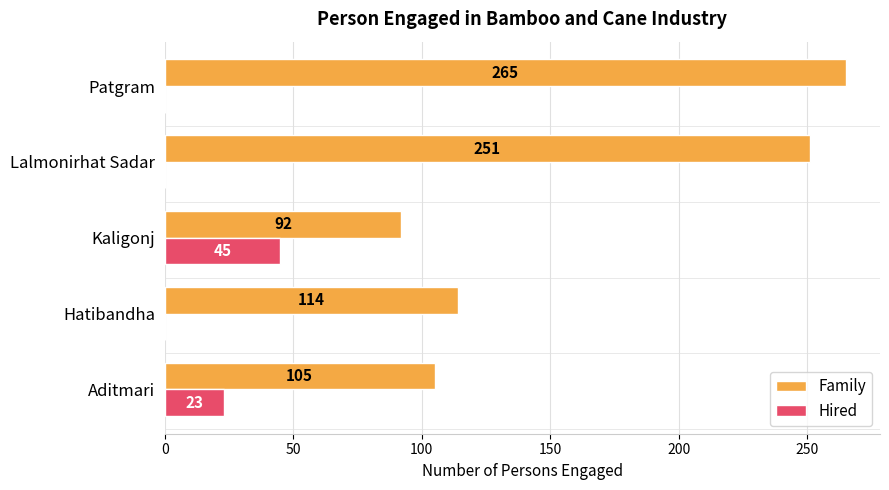

Between Kaligonj and Lalmonirhat Sadar, which series saw the biggest shift?

Family